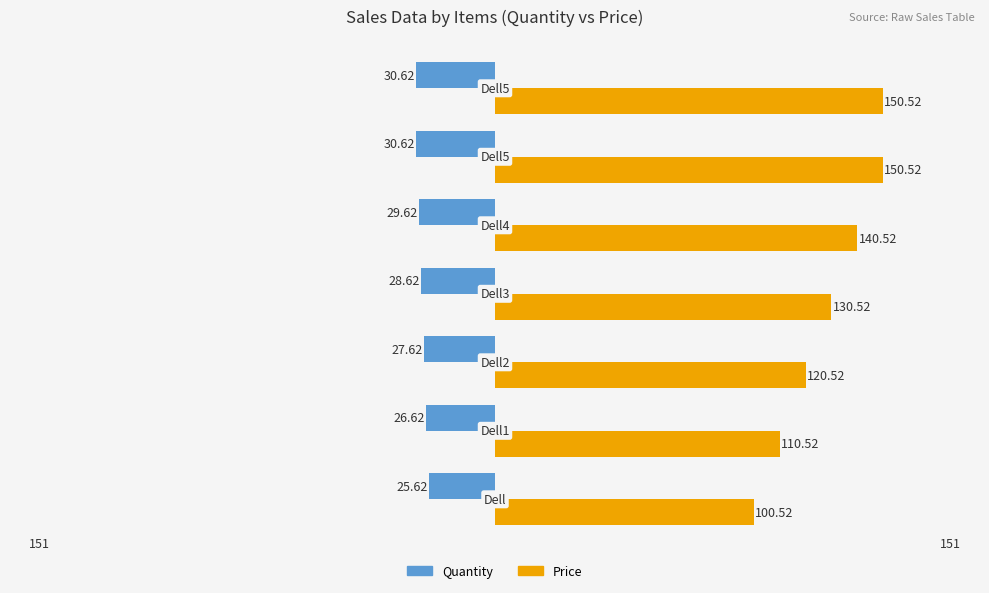

What are all the series names shown in the legend?

Quantity, Price